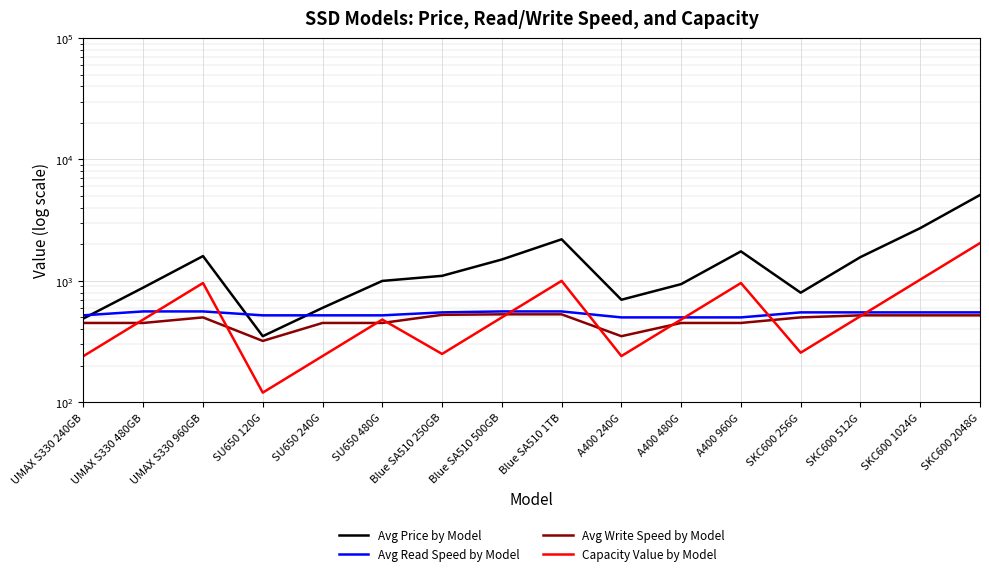

What is the difference between the second highest and minimum values in the Avg Read Speed by Model series?

60